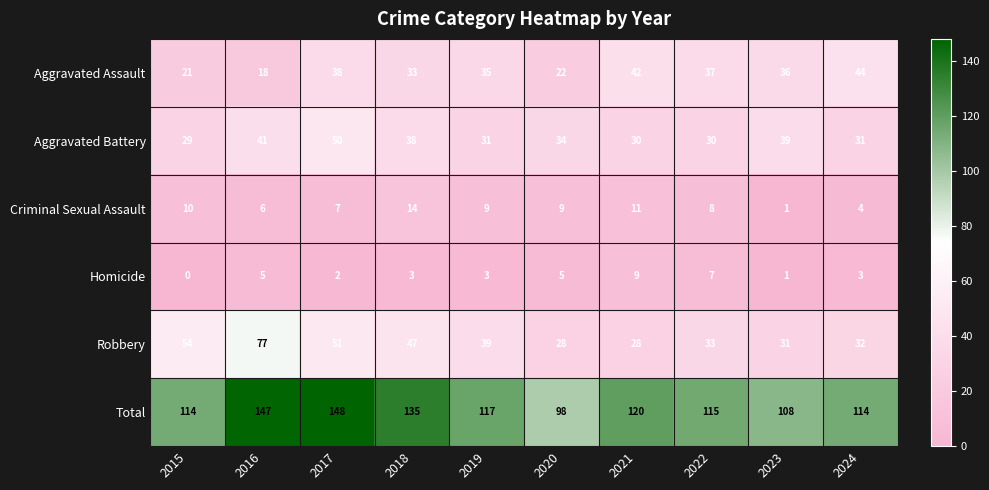

How many data points in Aggravated Battery are less than 34?

5